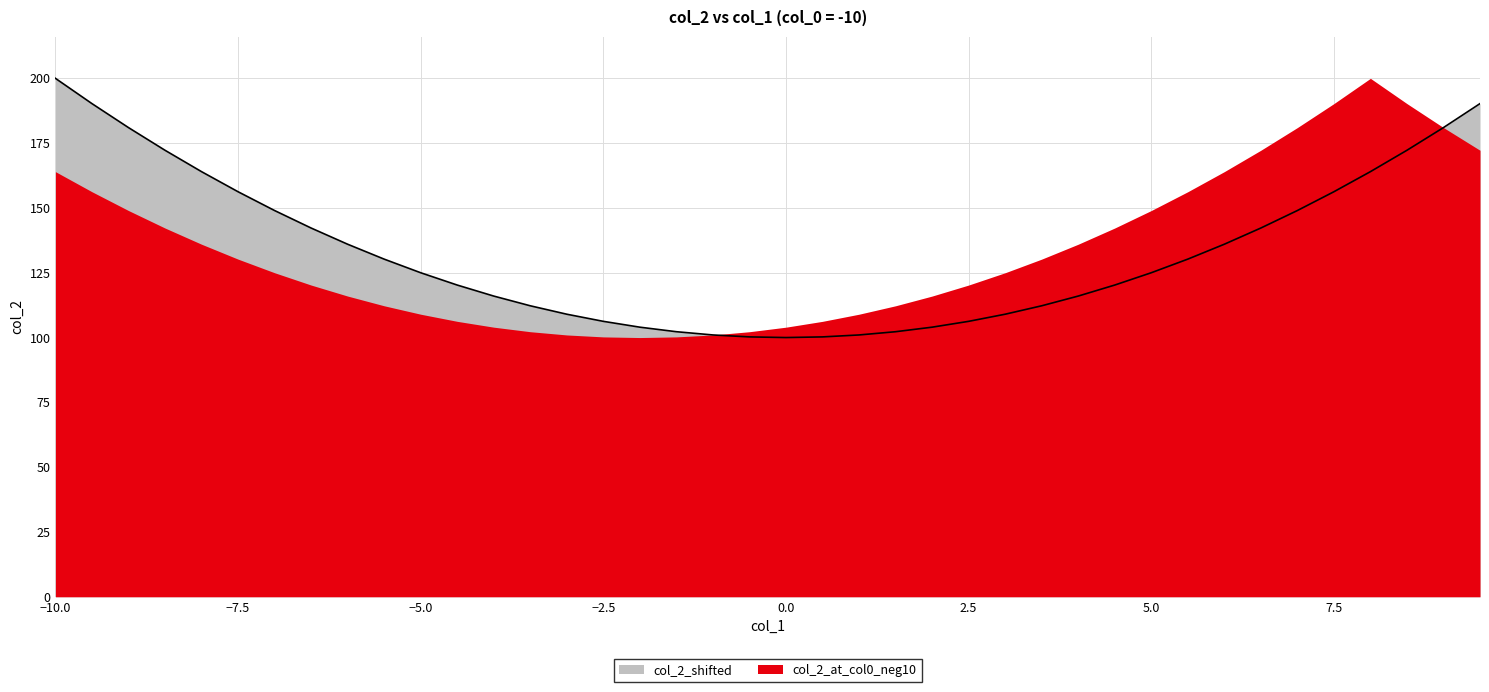

Reading right to left, extract all data points from this chart.

190.2	181.0	172.2	164.0	156.2	149.0	142.2	136.0	130.2	125.0	120.2	116.0	112.2	109.0	106.2	104.0	102.2	101.0	100.2	100.0	100.2	101.0	102.2	104.0	106.2	109.0	112.2	116.0	120.2	125.0	130.2	136.0	142.2	149.0	156.2	164.0	172.2	181.0	190.2	200.0